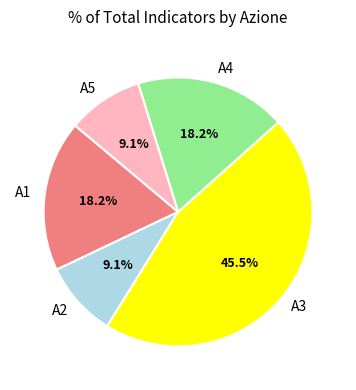

What is the largest slice in the pie chart?

A3